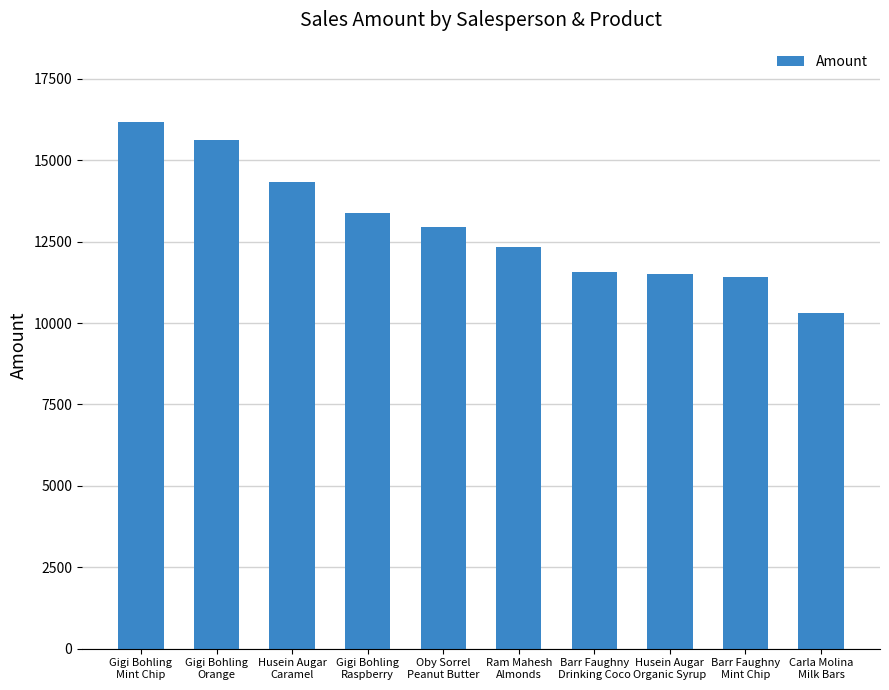

What is the minimum value shown in the chart?

10311